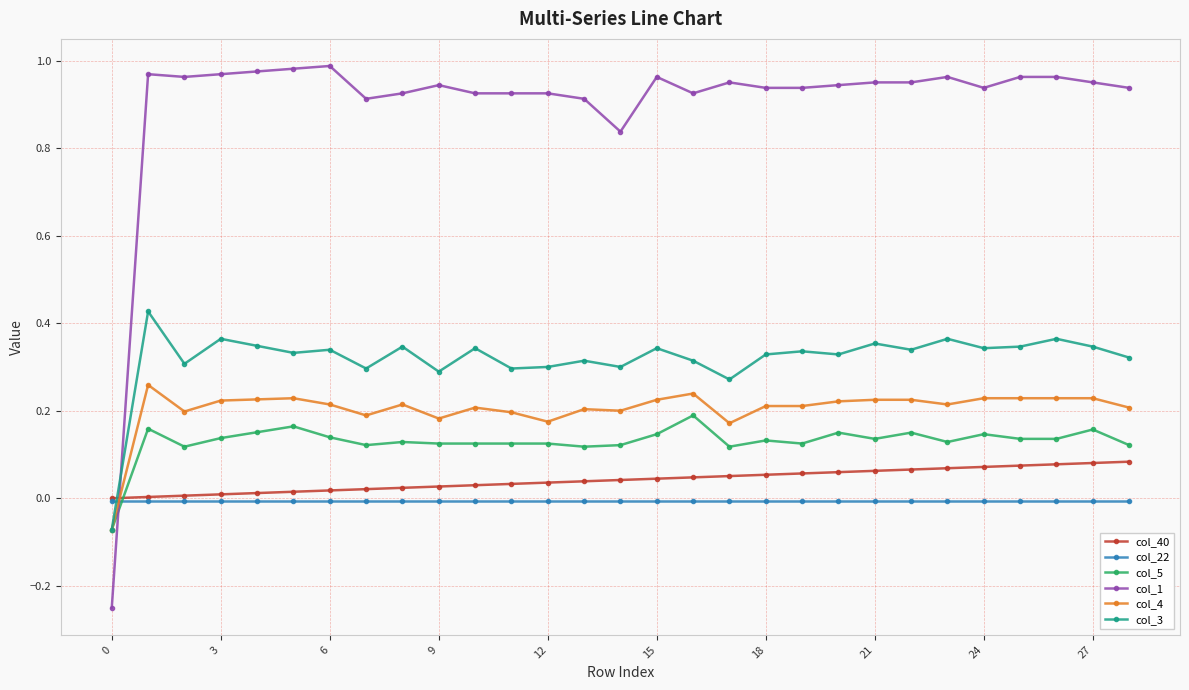

Rank the series by their maximum value, from lowest to highest.

col_22, col_40, col_5, col_4, col_3, col_1